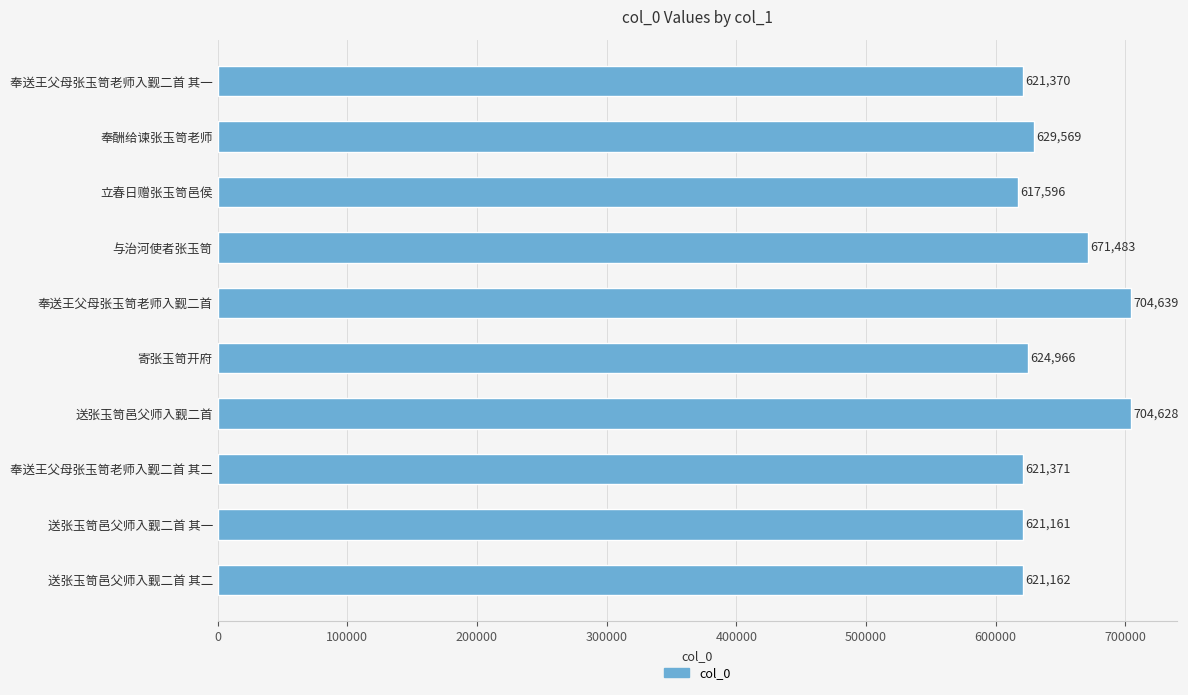

How many data points does each series have?

10